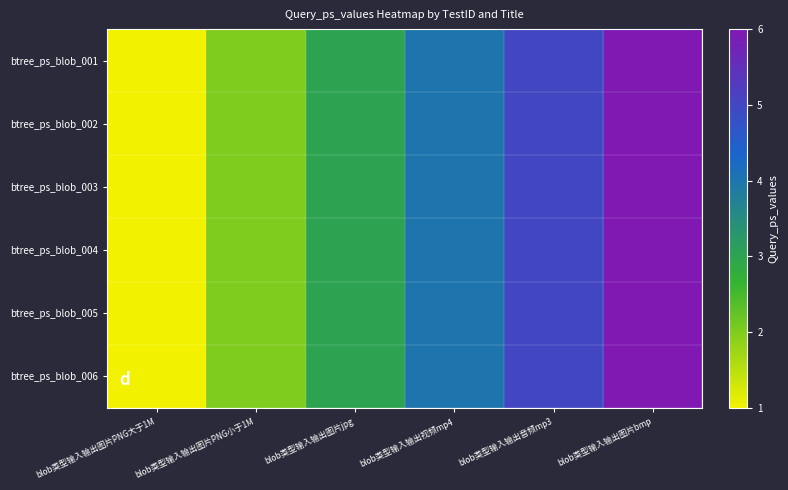

At which category is the sum across all series the highest?

blob类型输入输出图片bmp